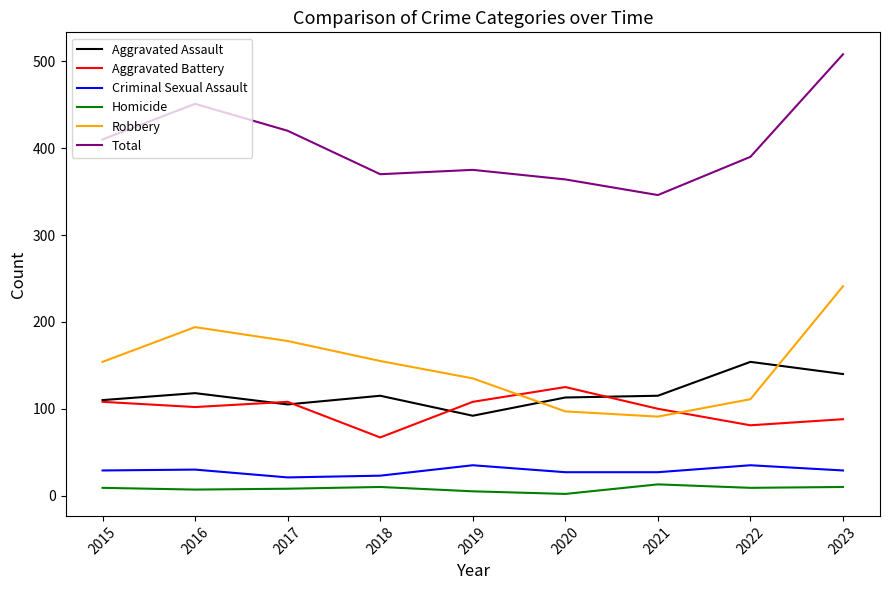

True or false: Total and Robbery cross at least once.

False